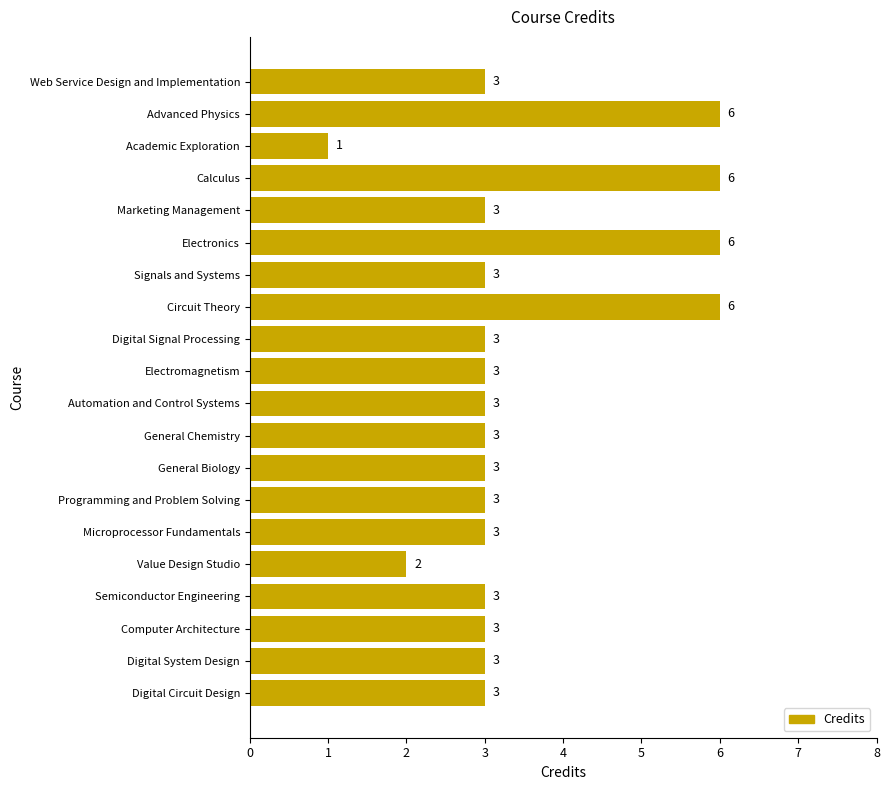

Reading top to bottom, extract all data points from this chart.

3	6	1	6	3	6	3	6	3	3	3	3	3	3	3	2	3	3	3	3